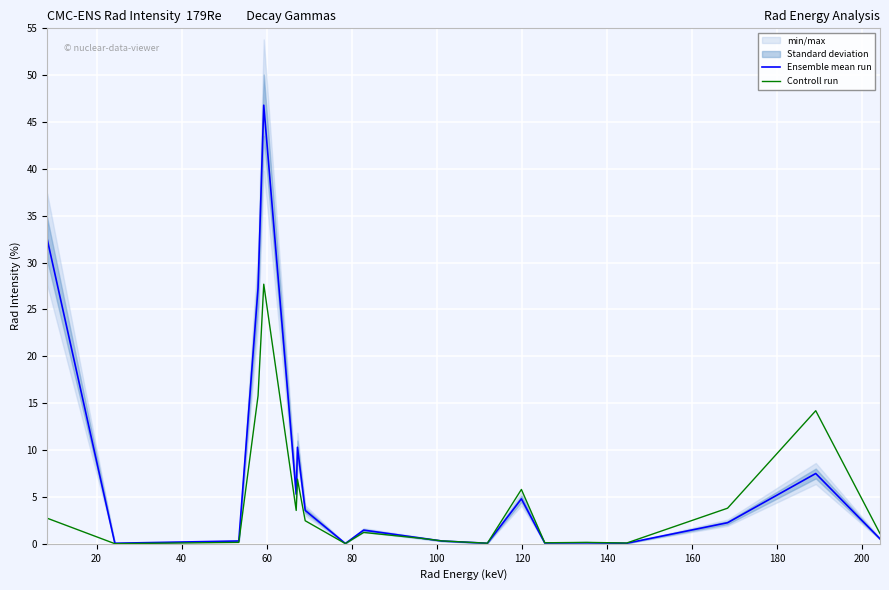

How many interior local peaks does the Controll run series have?

6